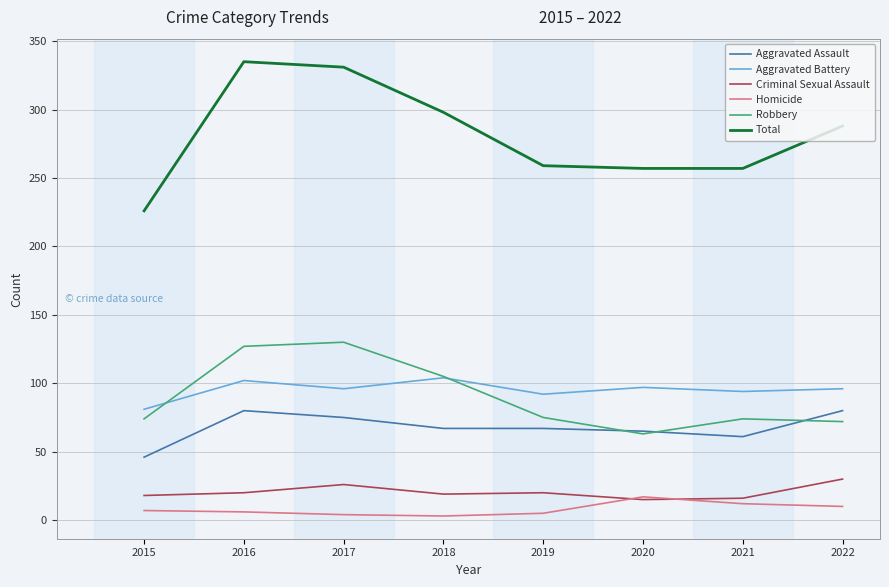

Which series has the largest total across all categories?

Total